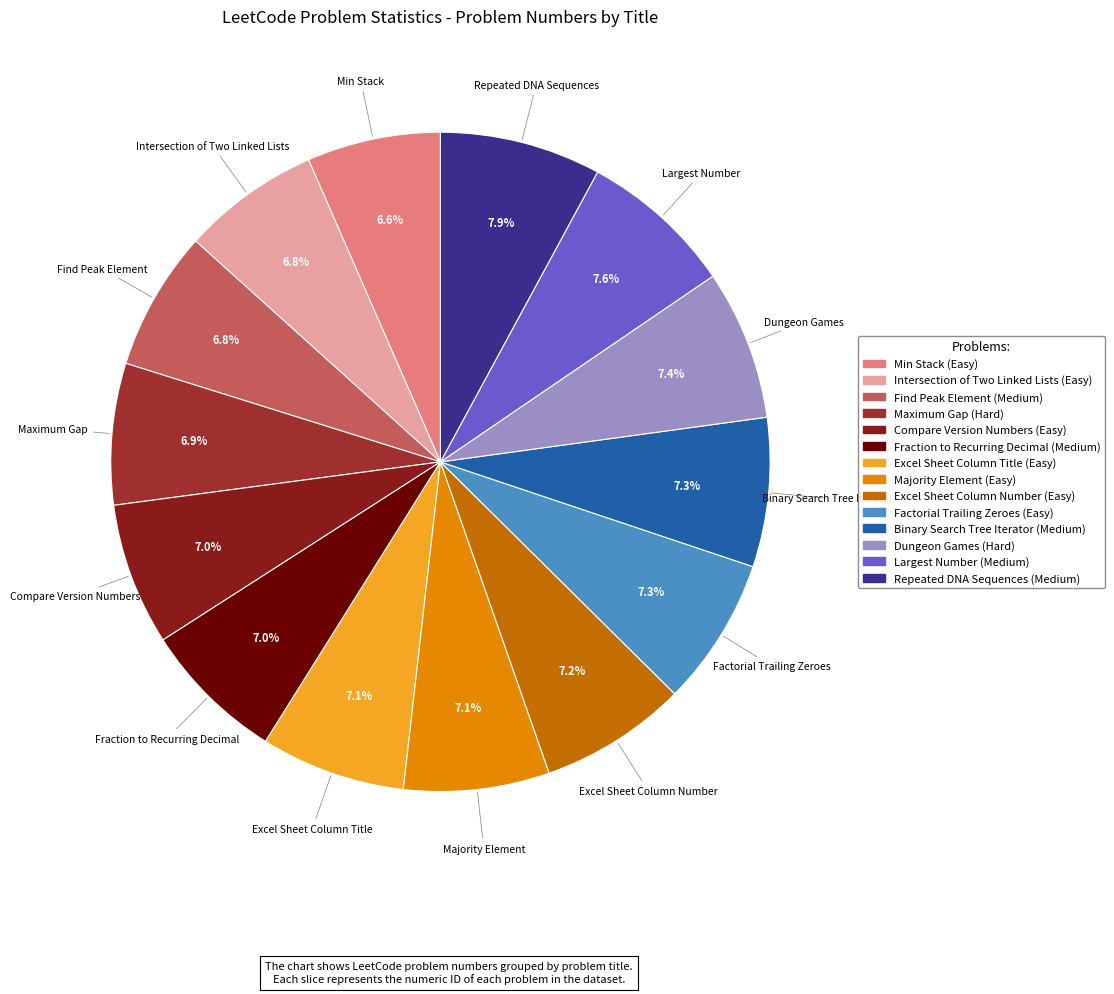

How many segments does this pie chart have?

14